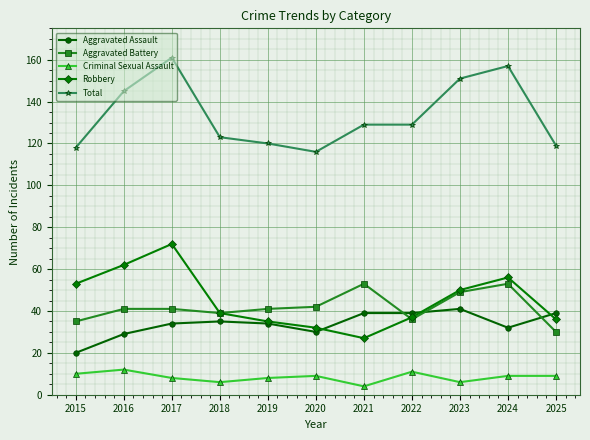

Is it true that Total equals 76 at 2018?

False